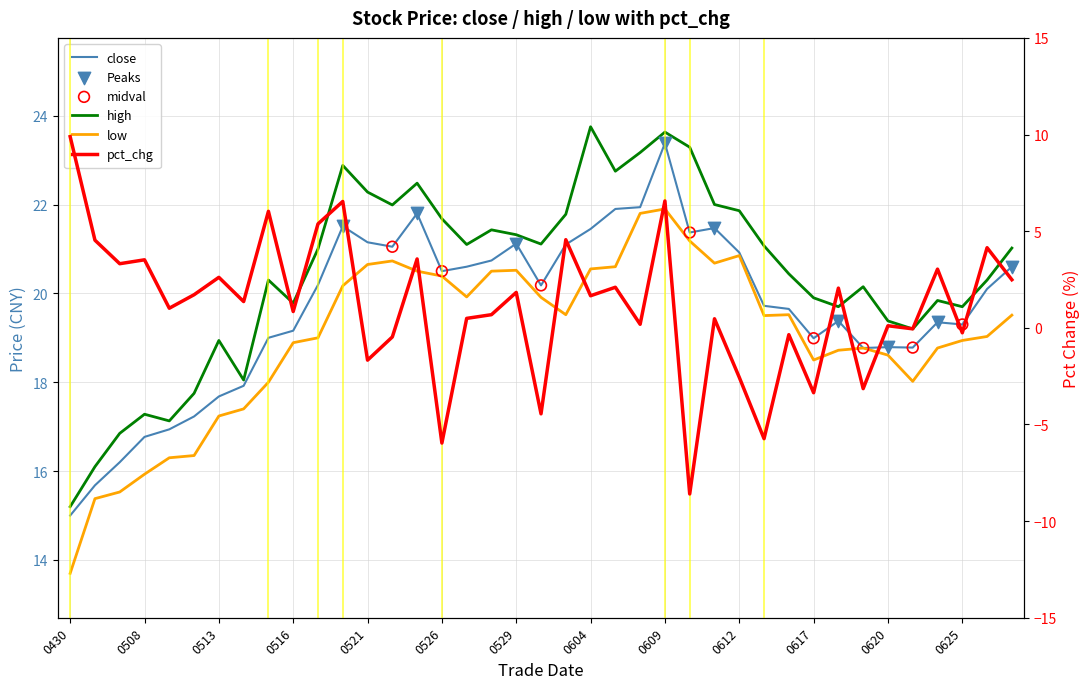

What is the total value across all series at 29?

59.3